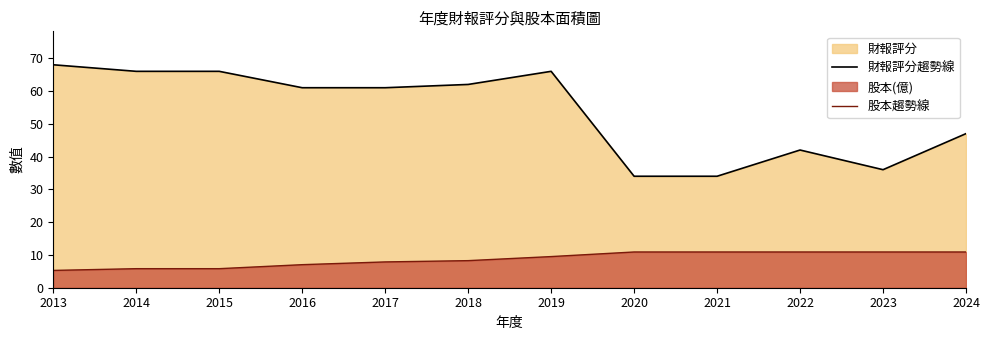

What is the highest value of the 財報評分趨勢線 series?

68.0